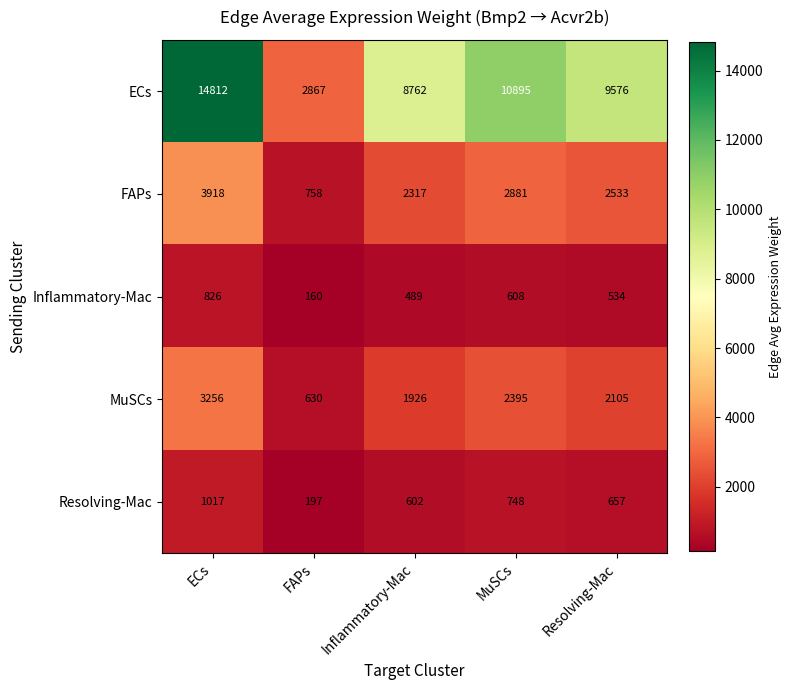

What is the minimum value shown in the chart?

160